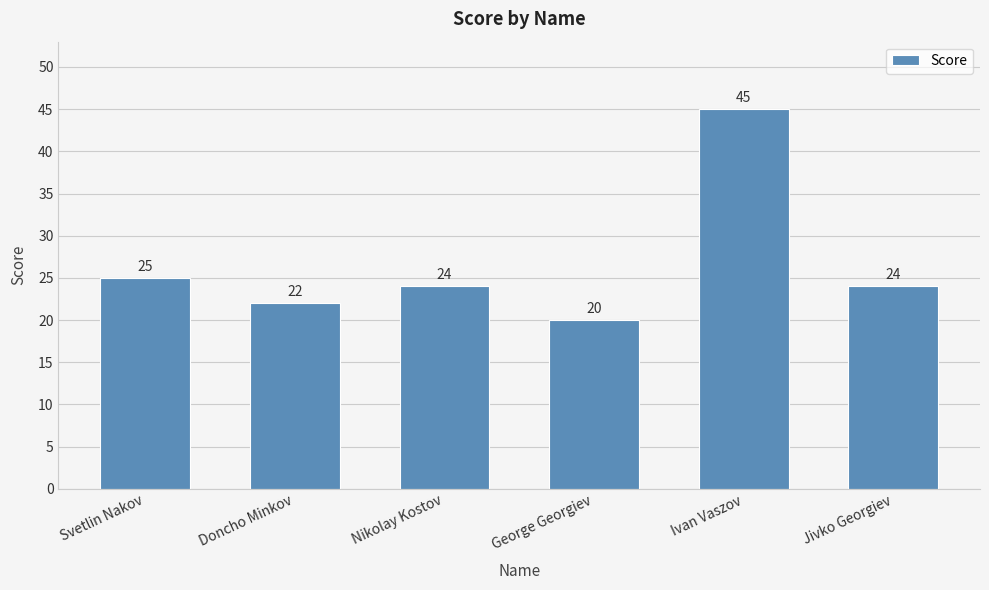

How many series are shown in this chart?

1